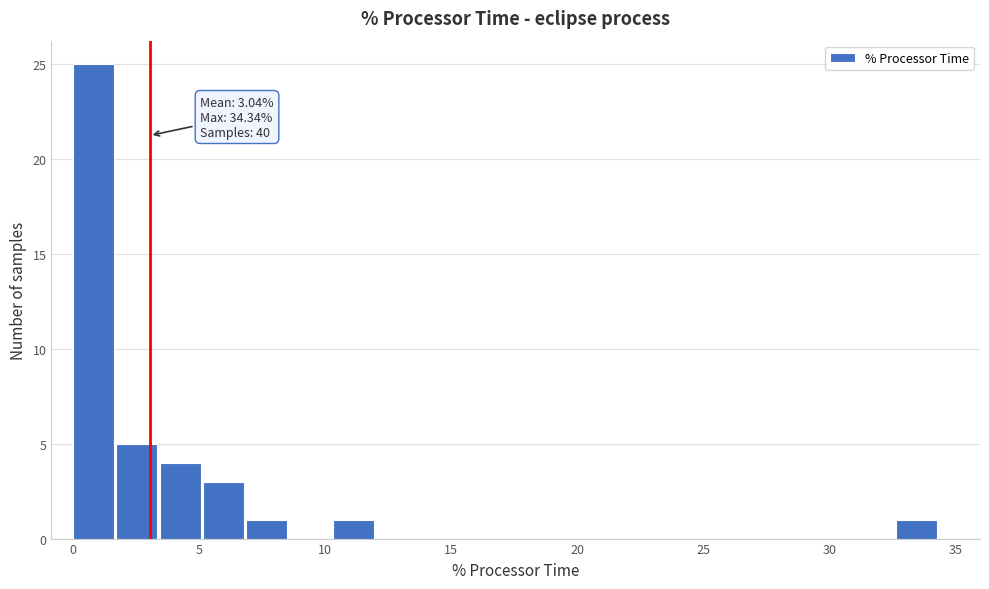

Around what value on the x-axis is the tallest bar? Give the approximate position of its centre, as read against the axis.

1.0